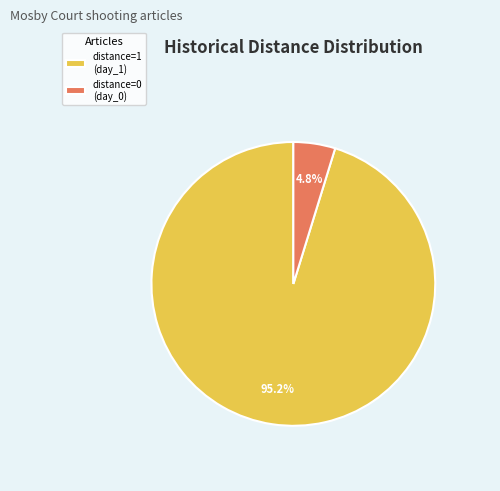

Do distance=0 (day_0) and distance=1 (day_1) together represent more than half of the pie?

Yes